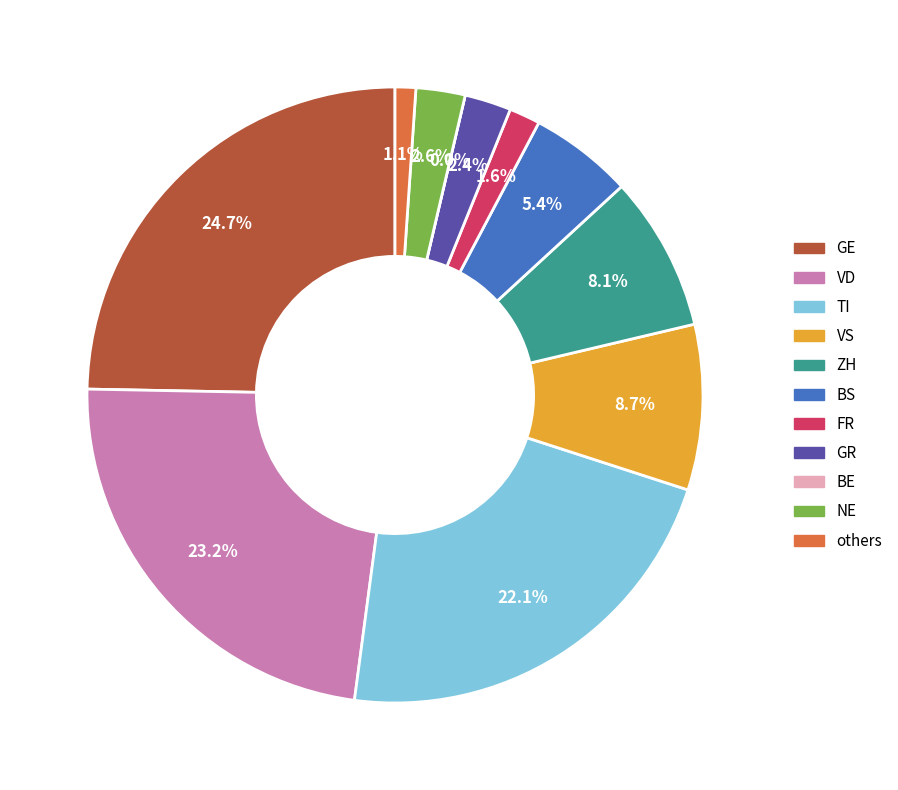

How many segments does this pie chart have?

10